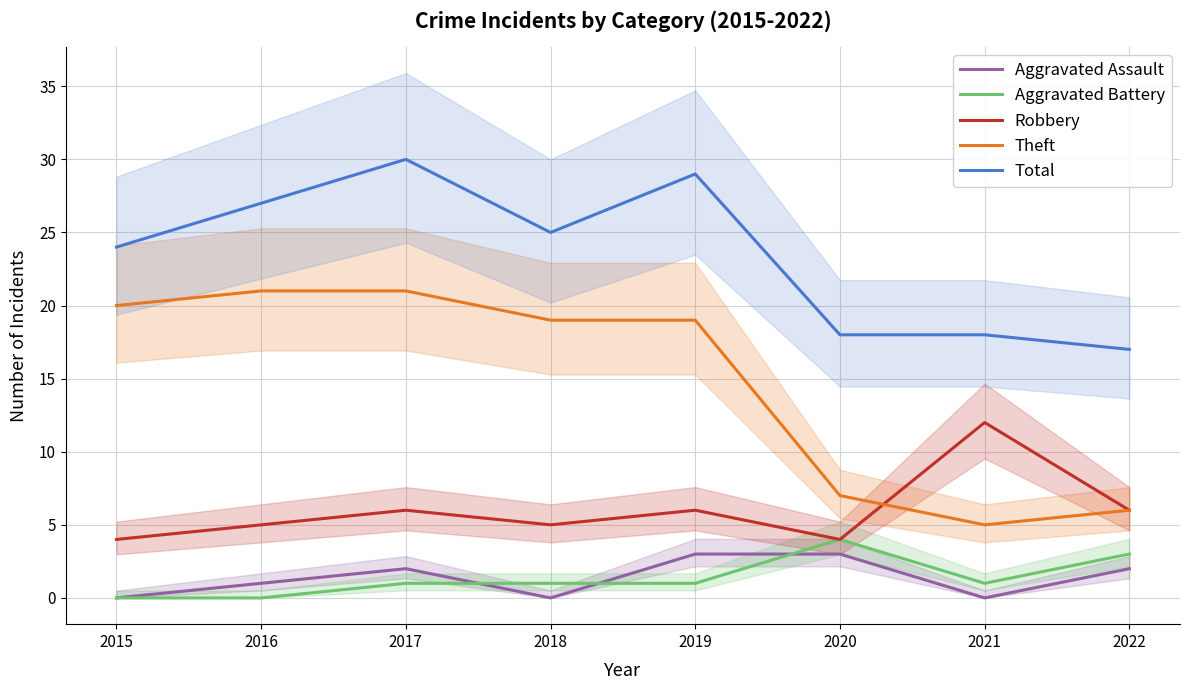

Reading left to right, extract all data points from this chart.

Aggravated Assault: 0	1	2	0	3	3	0	2
Aggravated Battery: 0	0	1	1	1	4	1	3
Robbery: 4	5	6	5	6	4	12	6
Theft: 20	21	21	19	19	7	5	6
Total: 24	27	30	25	29	18	18	17